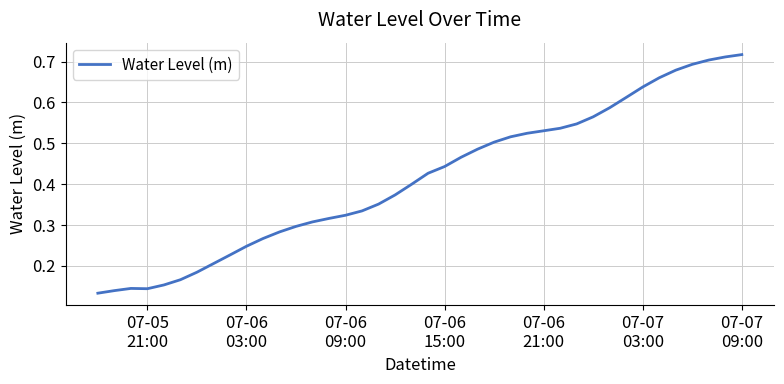

At which category does the data reach its first local valley?

07-05
21:00